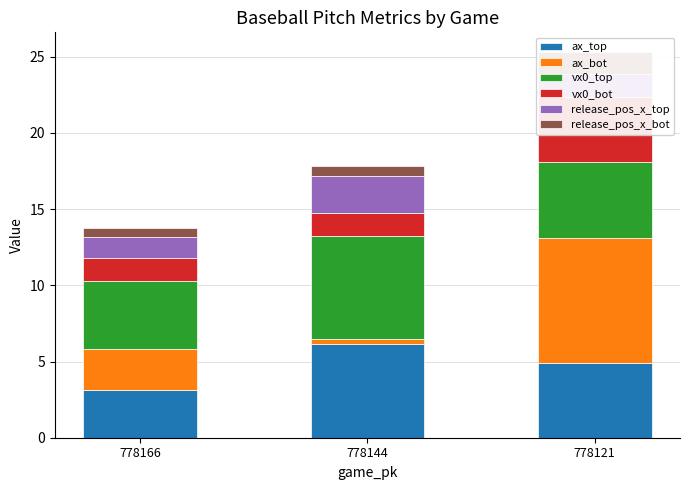

List the series in order of their peak value, lowest first.

release_pos_x_bot, release_pos_x_top, vx0_bot, ax_top, vx0_top, ax_bot